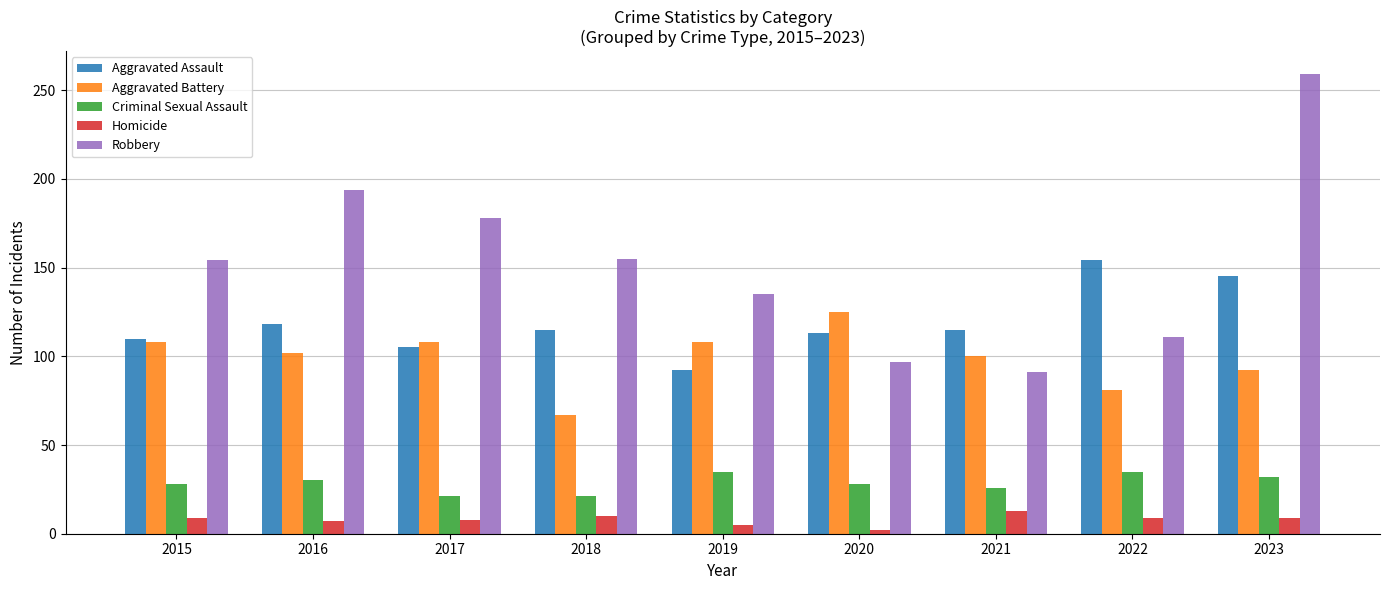

The Robbery series shows 154 at 2015. True or false?

True